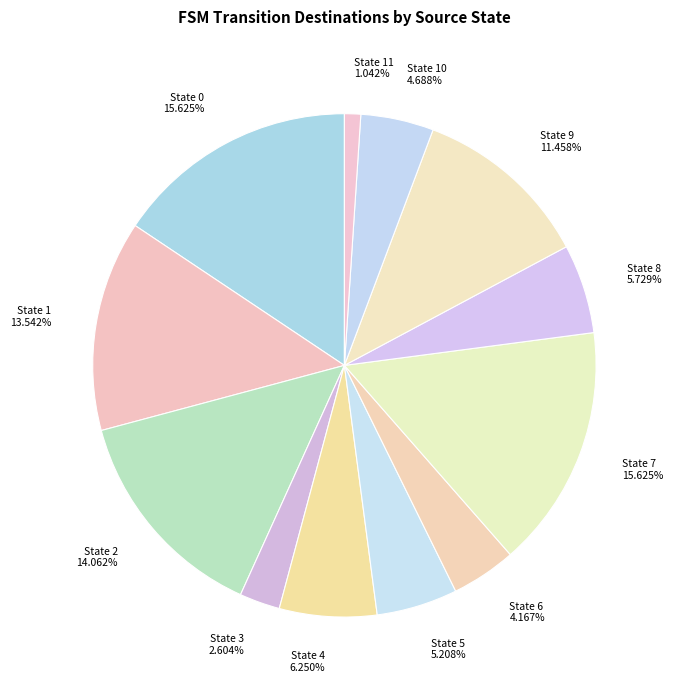

Between State 2 and State 4, which is larger?

State 2